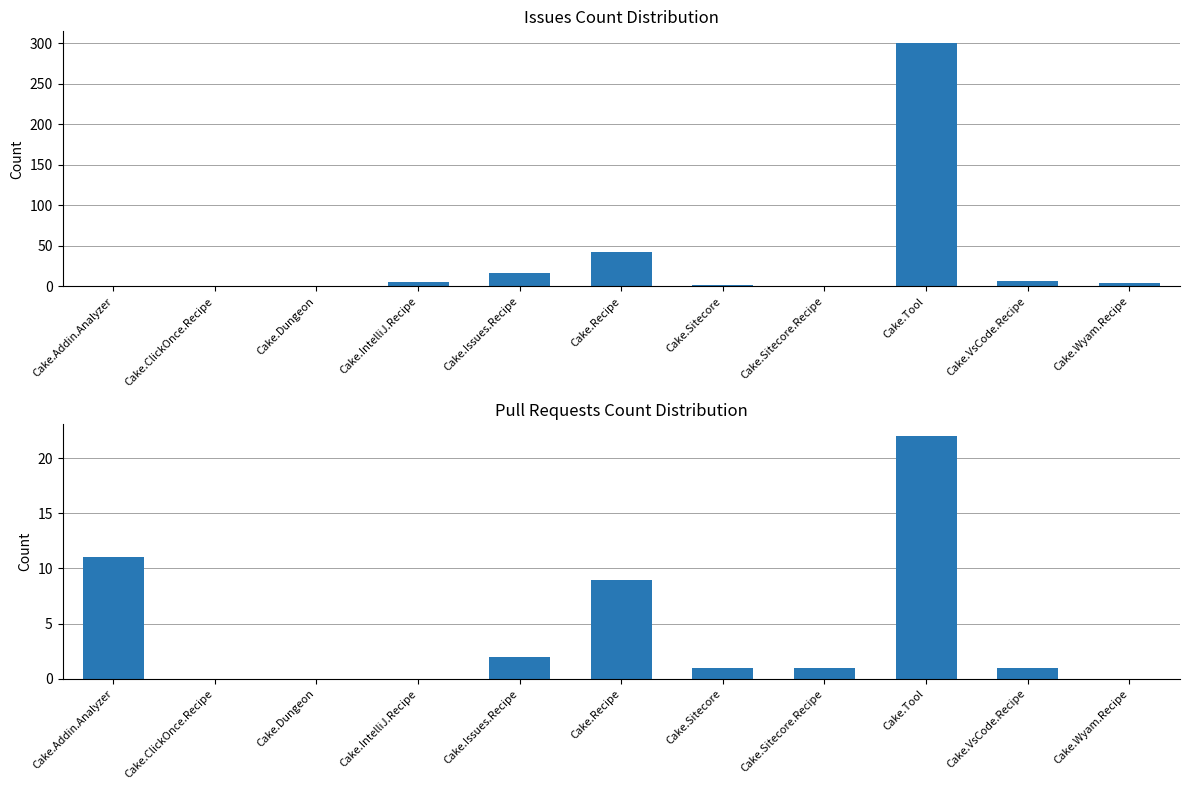

At which label does Issues count first exceed 4?

Cake.IntelliJ.Recipe